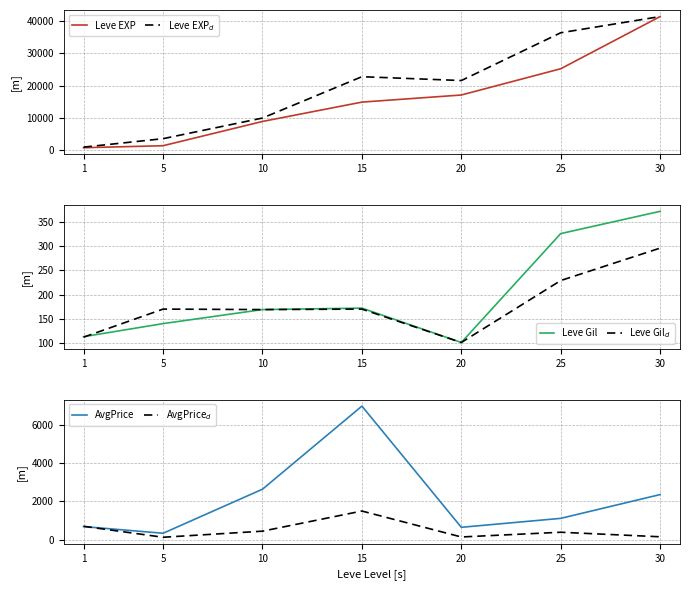

Which has a higher value, 20 or 30?

30